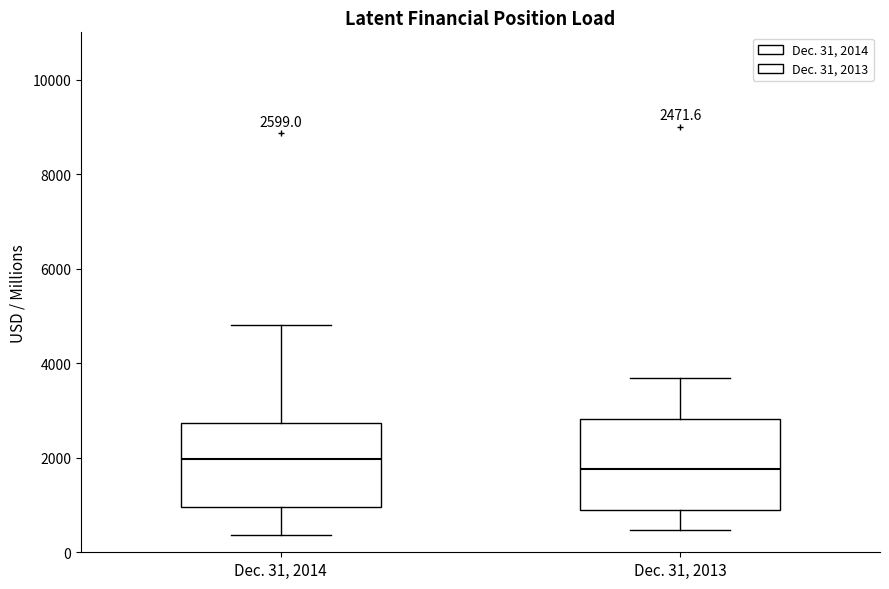

Which box has the lowest median line?

Dec. 31, 2013